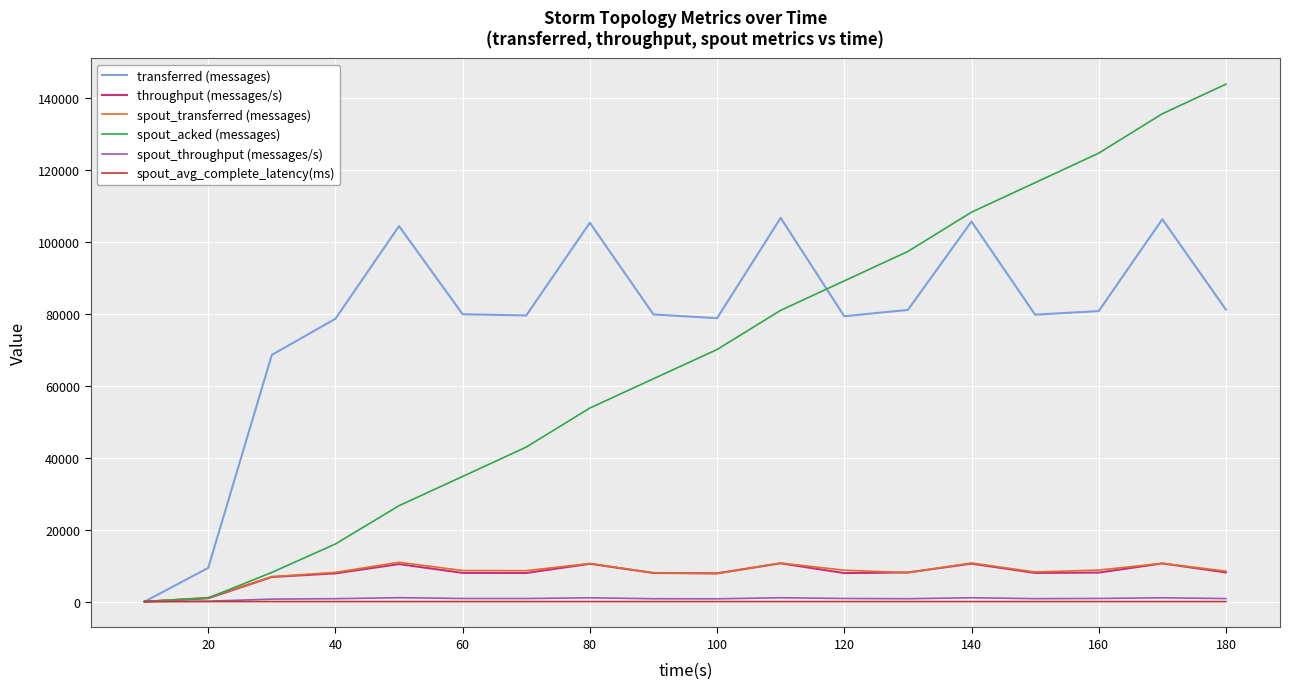

What are all the series names shown in the legend?

transferred (messages), throughput (messages/s), spout_transferred (messages), spout_acked (messages), spout_throughput (messages/s), spout_avg_complete_latency(ms)